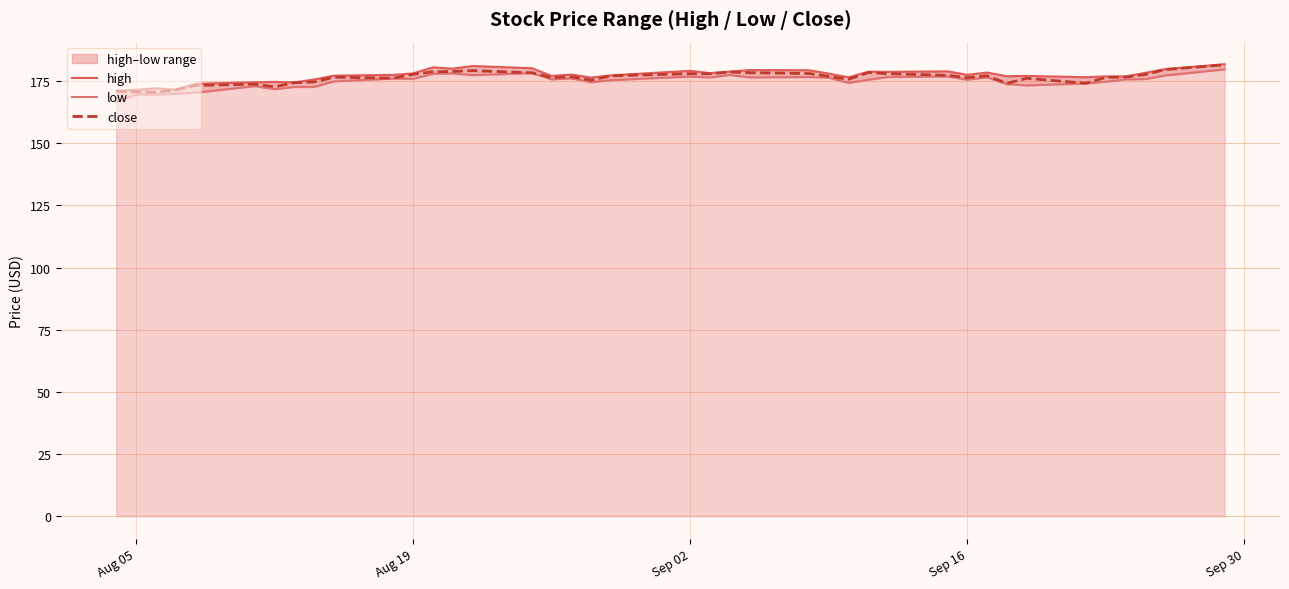

True or false: low and close intersect in this chart.

False